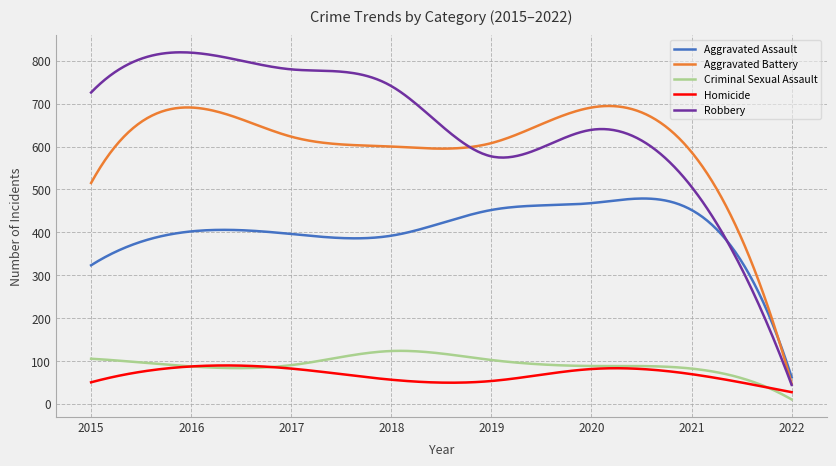

True or false: Aggravated Assault and Criminal Sexual Assault intersect in this chart.

False